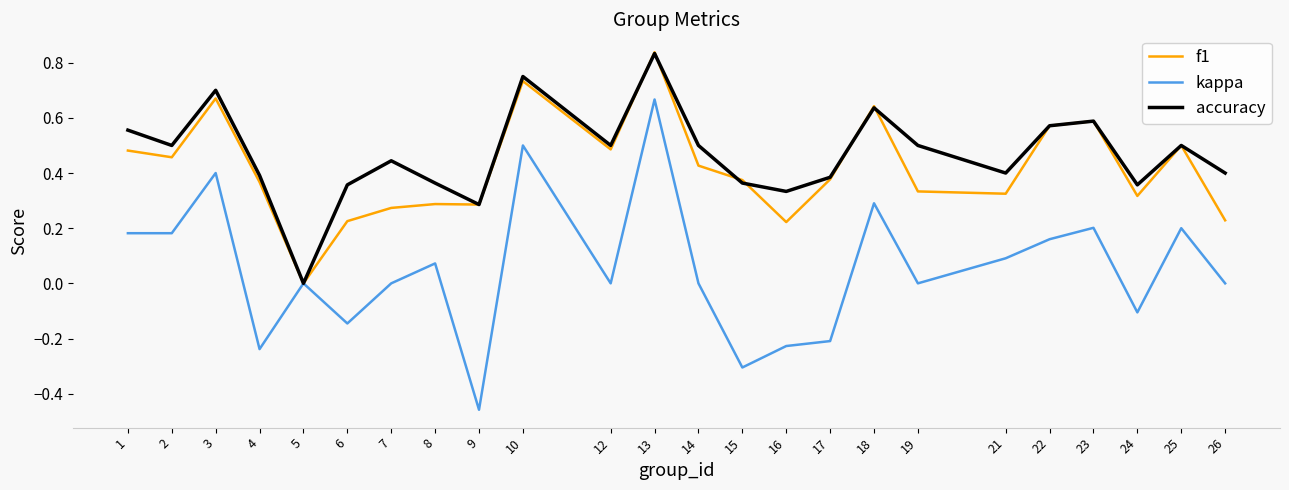

Is the value of kappa at 17 greater than the value of f1 at 5?

No